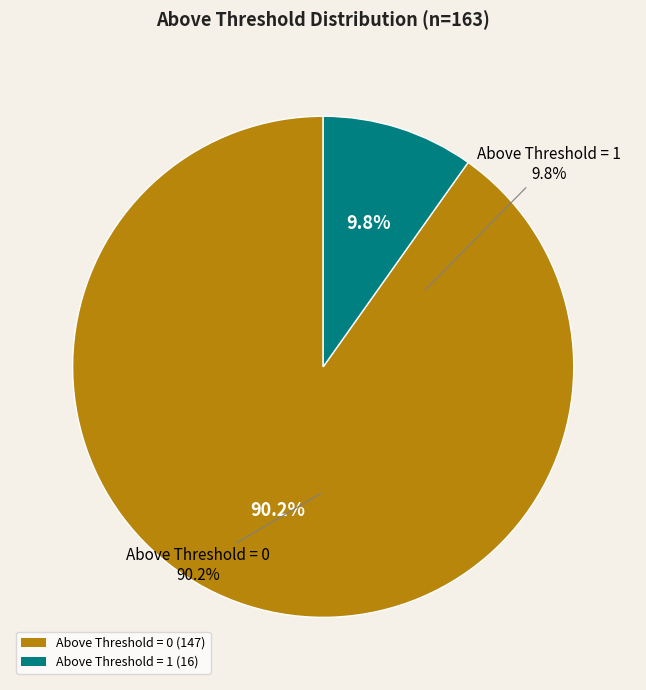

To the nearest percent, what portion does Above Threshold = 1 represent?

10%